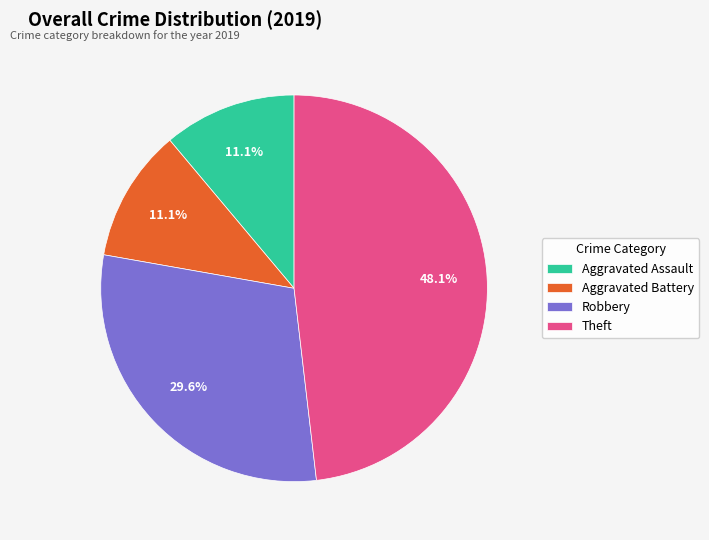

Count the number of slices in the pie.

4